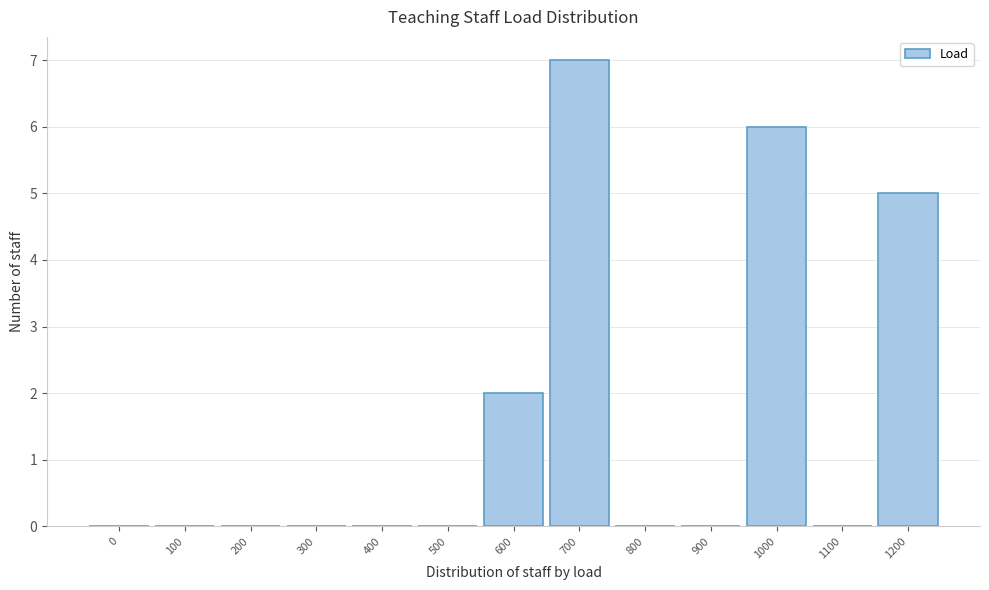

Reading left to right, list all the values displayed in this chart.

0=0	100=0	200=0	300=0	400=0	500=0	600=2	700=7	800=0	900=0	1000=6	1100=0	1200=5